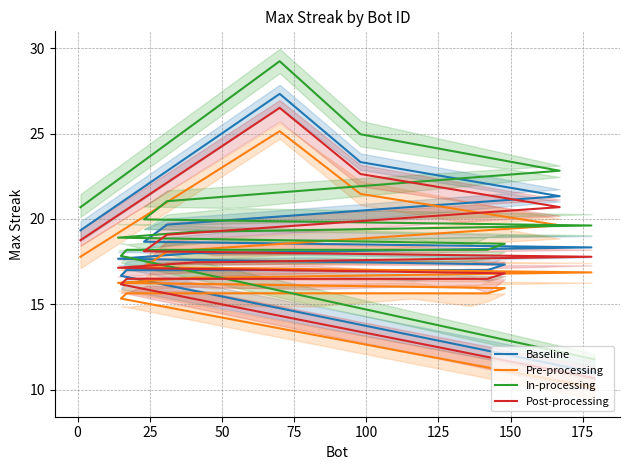

Reading left to right, what are all the values shown in this chart?

Baseline: 19.3	27.3	23.3	21.3	19.7	18.7	18.3	18.0	18.0	17.7	17.3	17.0	17.0	17.0	17.0	17.0	17.0	16.7	11.0
Pre-processing: 17.8	25.1	21.5	19.6	18.1	17.2	16.9	16.6	16.6	16.3	15.9	15.6	15.6	15.6	15.6	15.6	15.6	15.3	10.1
In-processing: 20.7	29.2	25.0	22.8	21.0	20.0	19.6	19.3	19.3	18.9	18.5	18.2	18.2	18.2	18.2	18.2	18.2	17.8	11.8
Post-processing: 18.8	26.5	22.6	20.7	19.1	18.1	17.8	17.5	17.5	17.1	16.8	16.5	16.5	16.5	16.5	16.5	16.5	16.2	10.7